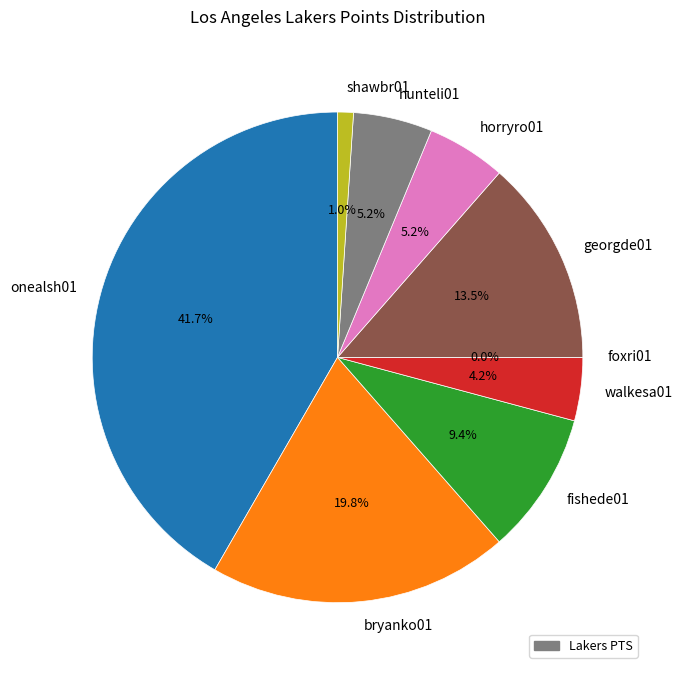

To the nearest percent, what is the difference between the largest and smallest slice percentages?

42%